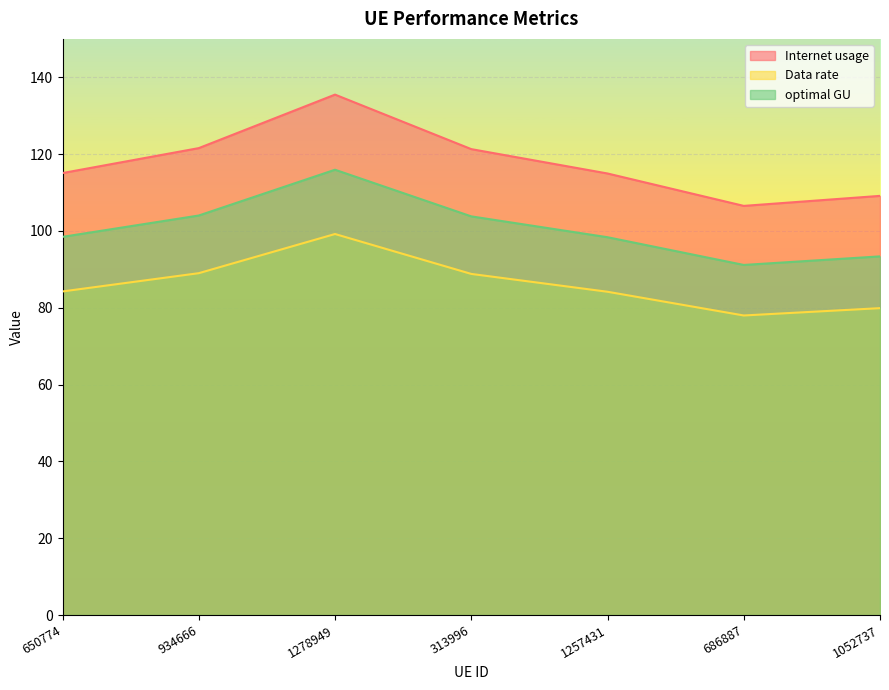

What is the greatest value displayed?

135.5